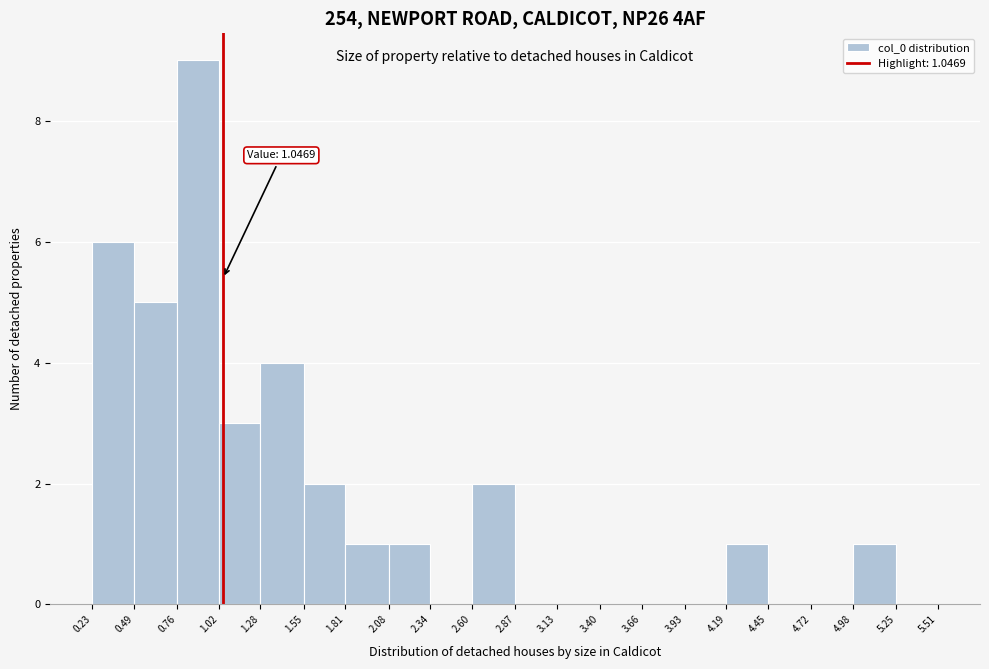

Over which range of the x-axis is the bar tallest?

0.76 to 1.02